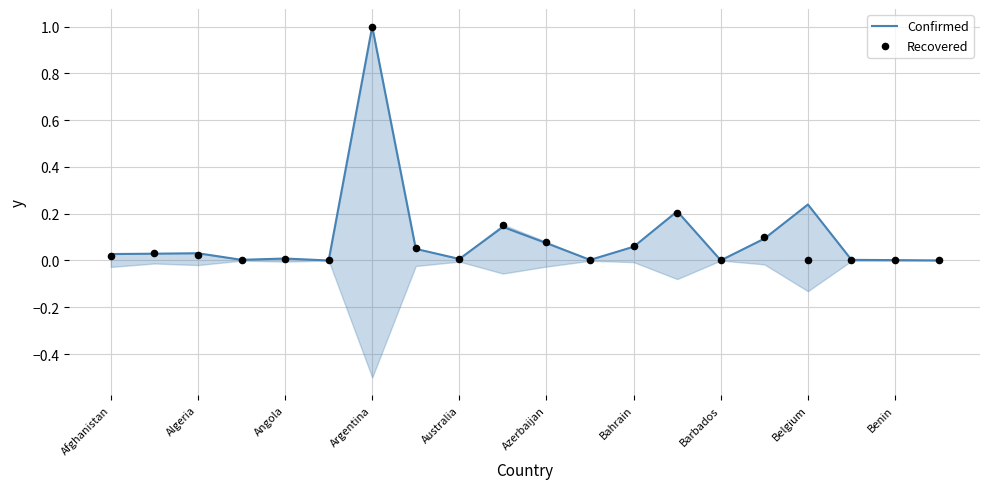

Which series reaches the minimum Y coordinate?

Confirmed